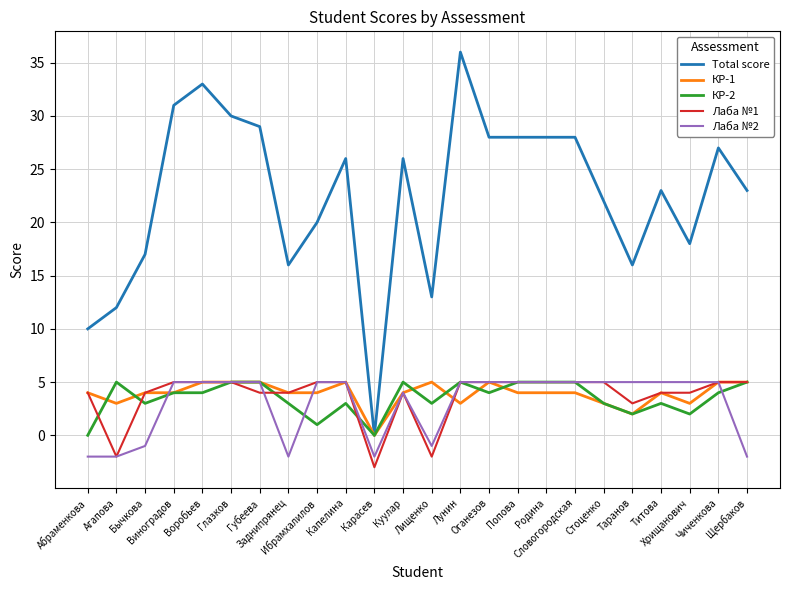

What is the sum of the КР-2 values at Куулар and Губеева?

10